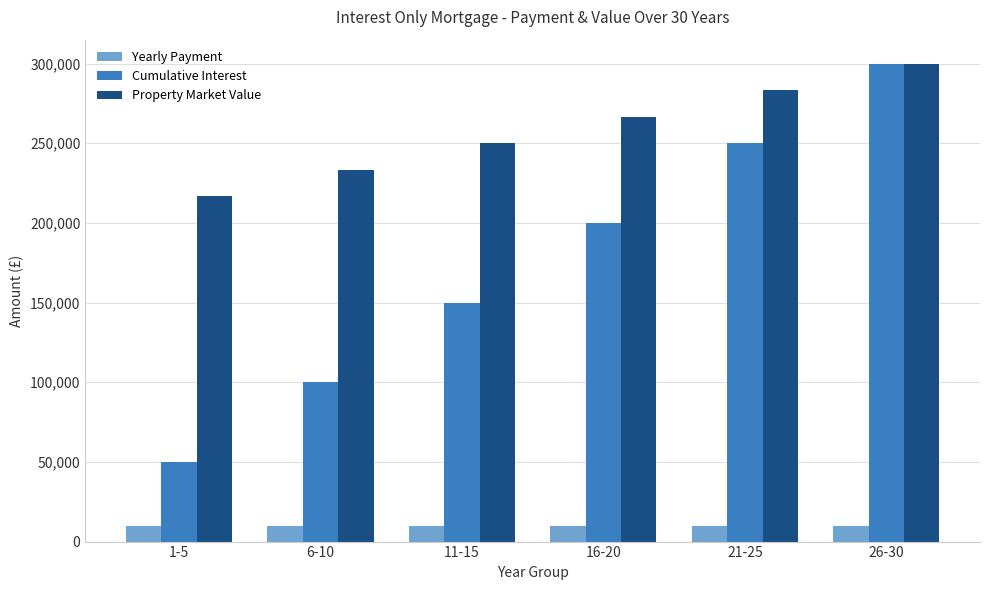

Rank the categories by Cumulative Interest value from highest to lowest.

26-30, 21-25, 16-20, 11-15, 6-10, 1-5